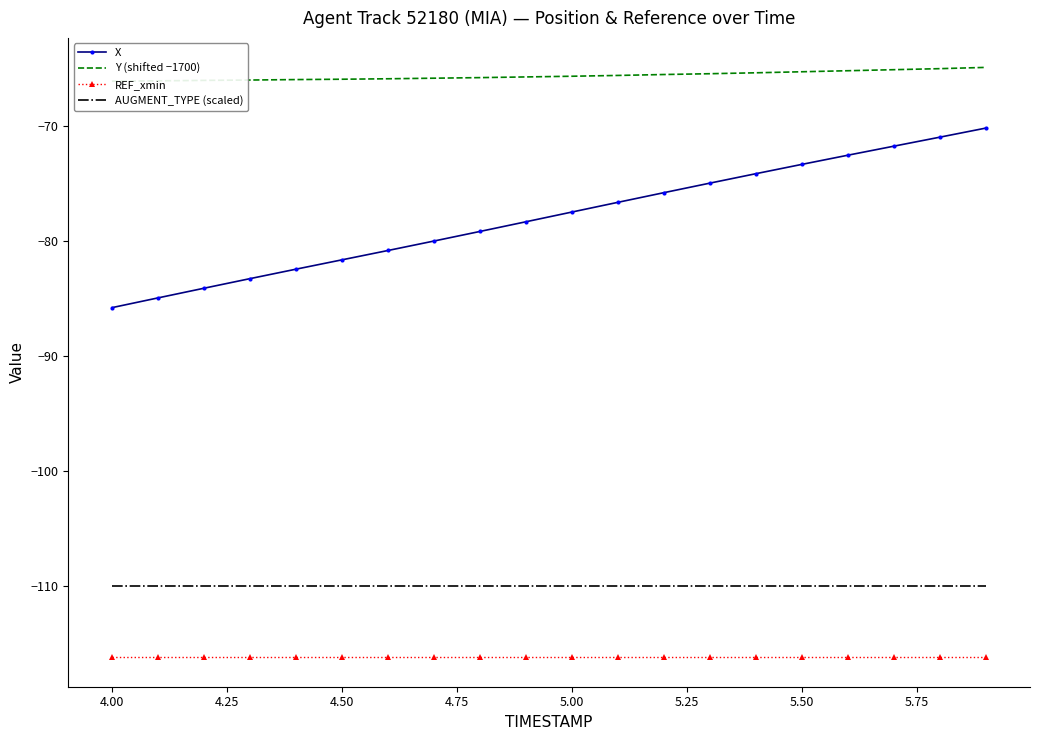

How many lines are shown in the chart?

4